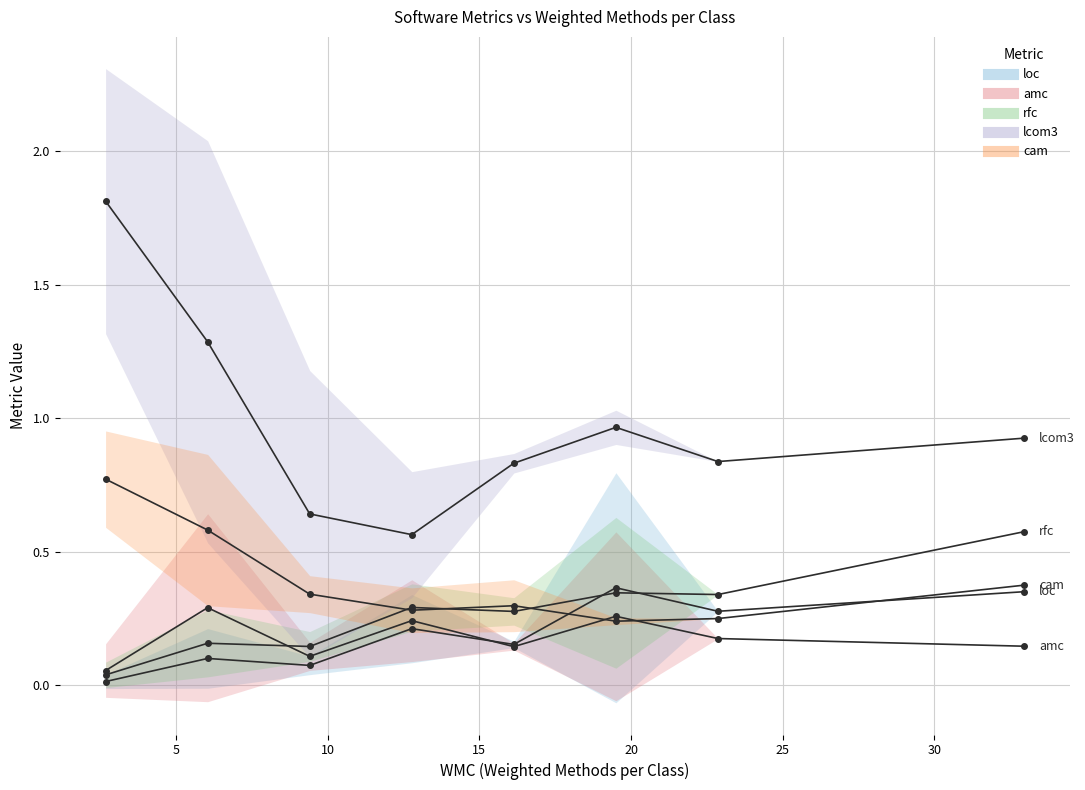

Which series has the largest total across all categories?

lcom3